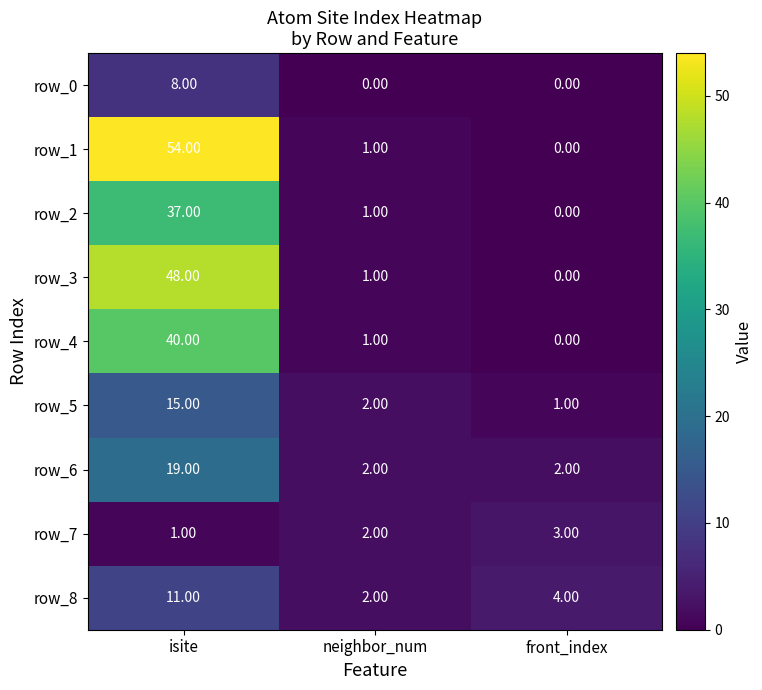

Which category has the lowest value in the row_3 series?

front_index